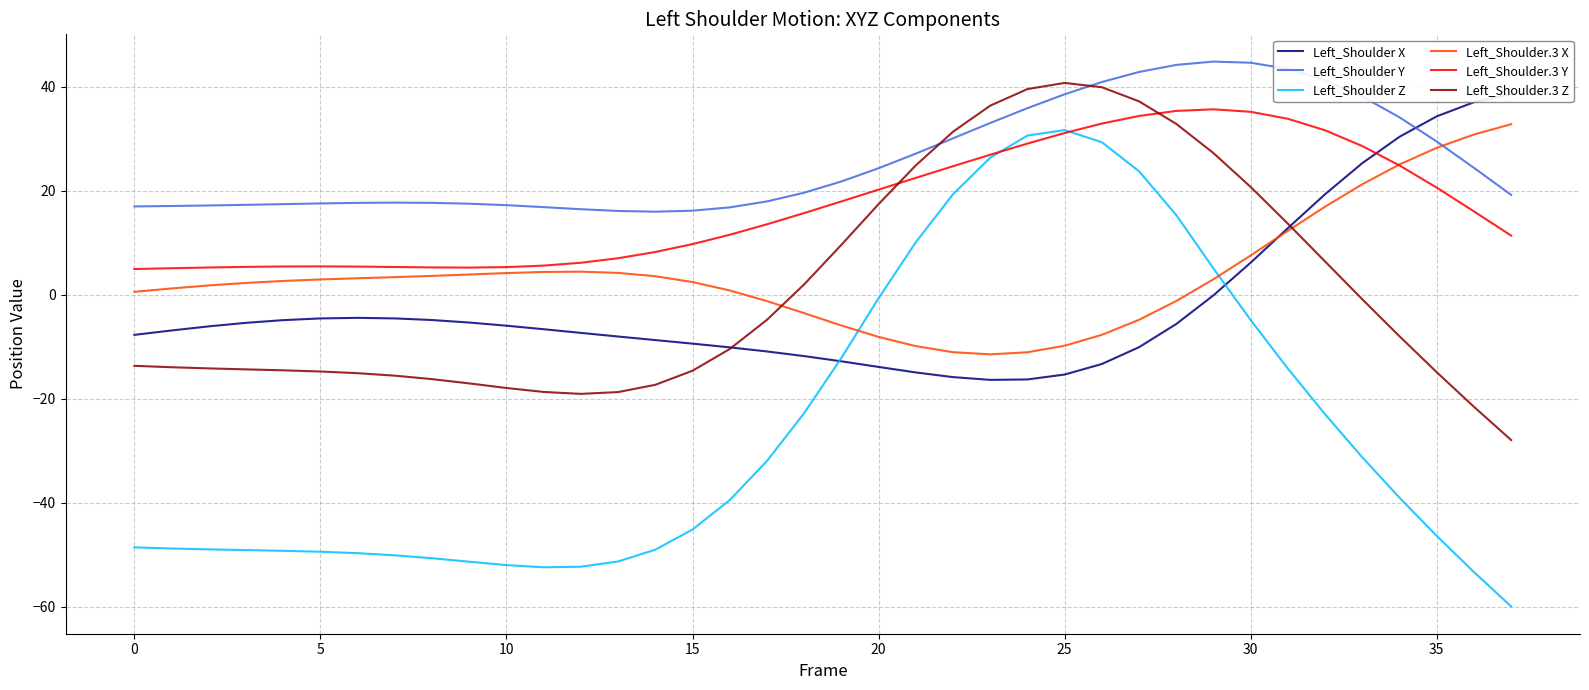

Is it true that Left_Shoulder.3 X equals -8.1 at 20?

True